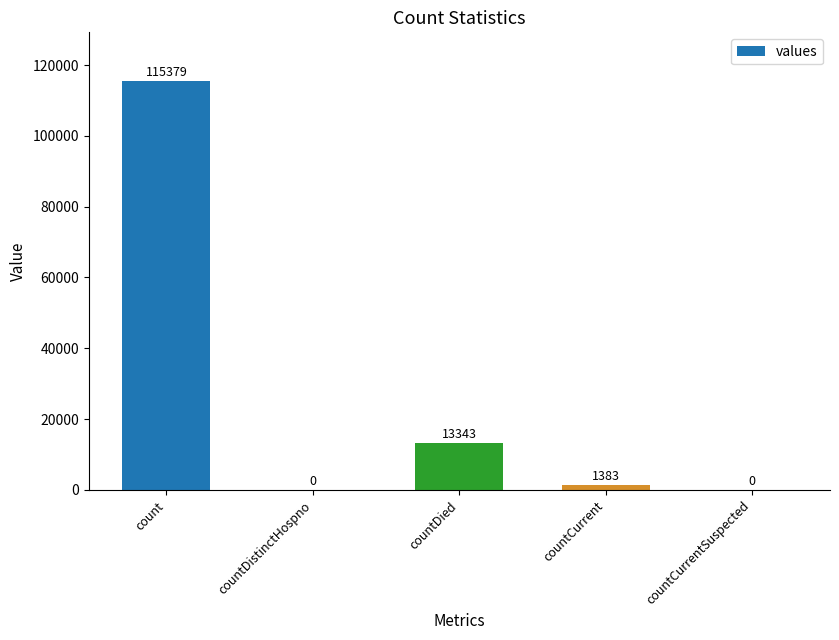

What is the average value?

26021